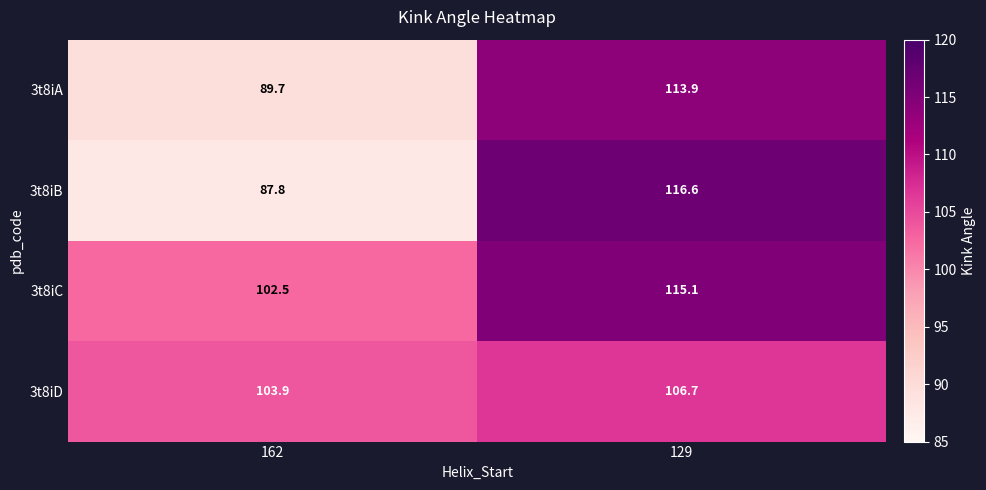

Reading left to right, what are all the values shown in this chart?

3t8iA: 162=89.7	129=113.9
3t8iB: 162=87.8	129=116.6
3t8iC: 162=102.5	129=115.1
3t8iD: 162=103.9	129=106.7